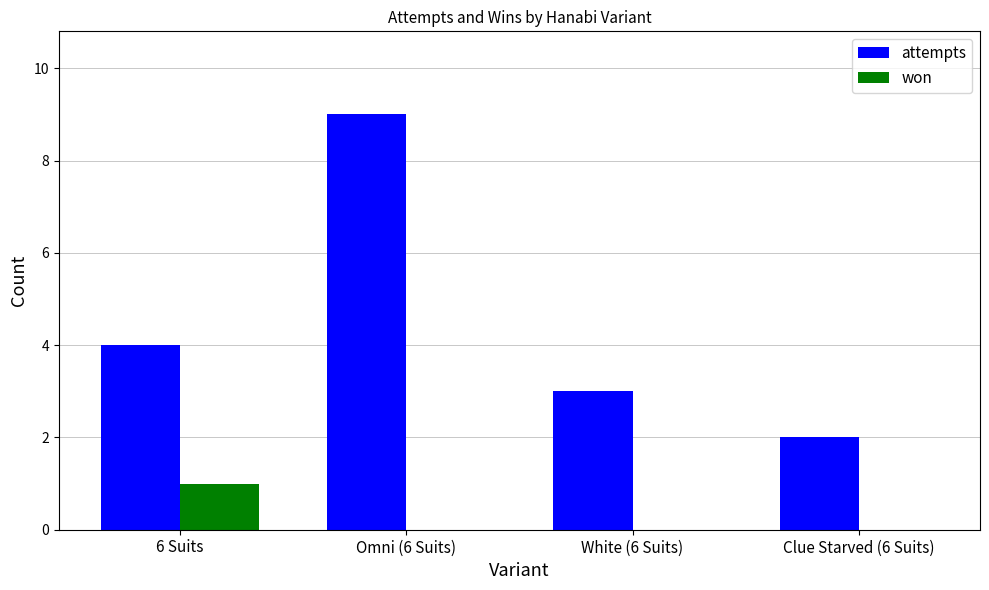

Which series has the widest spread of values?

attempts